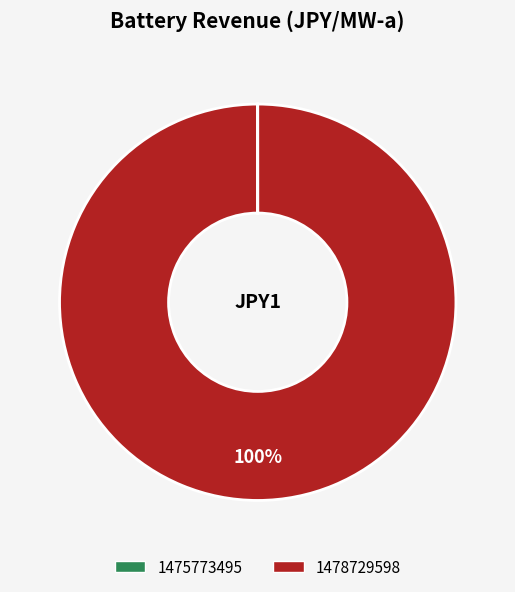

Is there any slice that represents more than half of the pie?

Yes